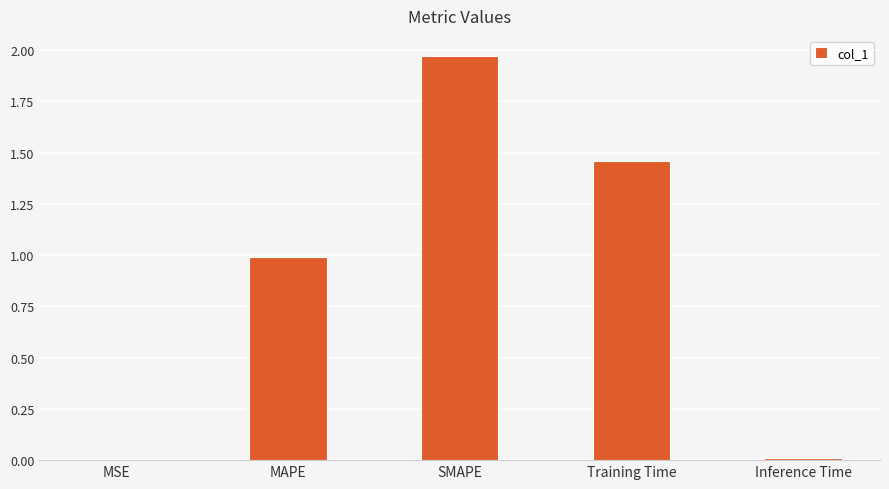

Between MAPE and SMAPE, which is larger?

SMAPE